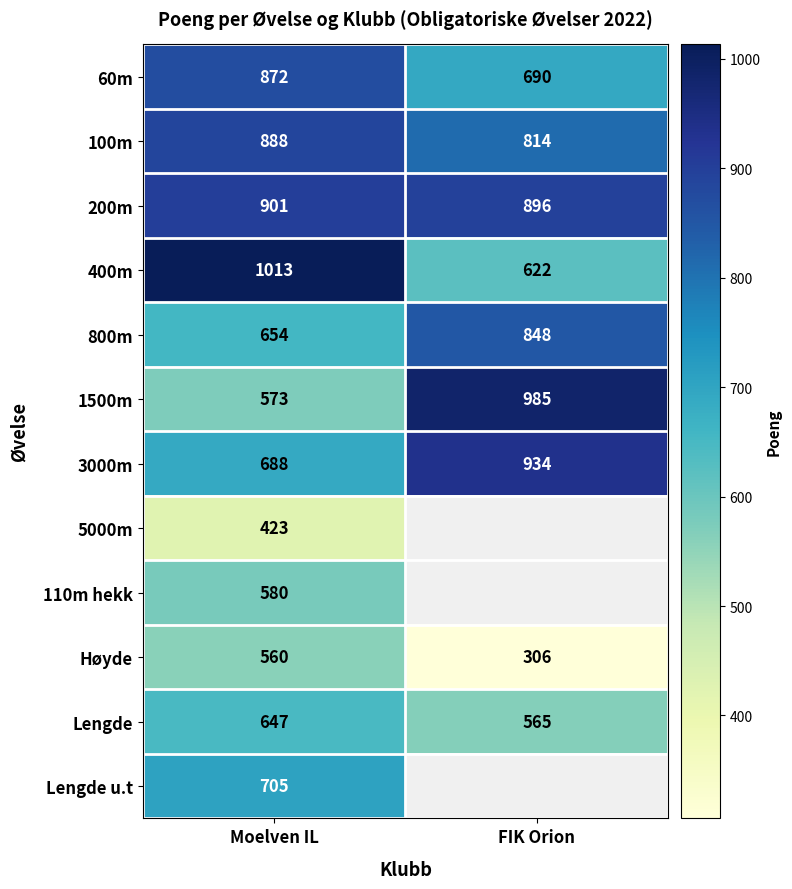

The value of 110m hekk at Moelven IL is 1018.8. True or false?

False